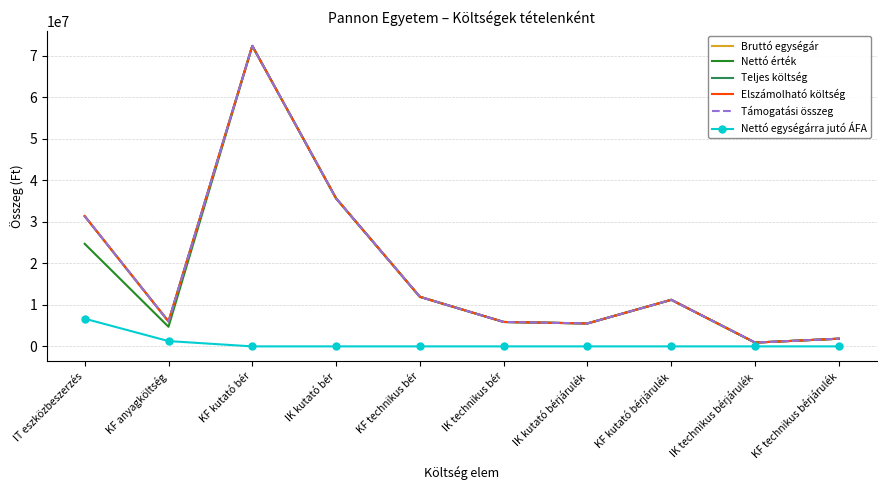

How many lines are shown in the chart?

6